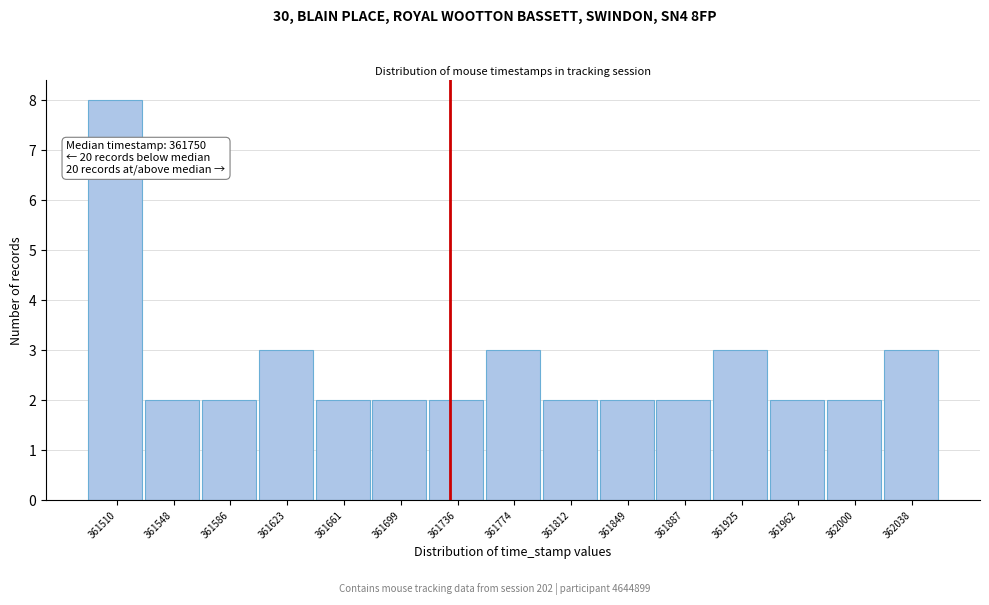

Reading left to right, what are all the values shown in this chart?

361510=8	361548=2	361586=2	361623=3	361661=2	361699=2	361736=2	361774=3	361812=2	361849=2	361887=2	361925=3	361962=2	362000=2	362038=3